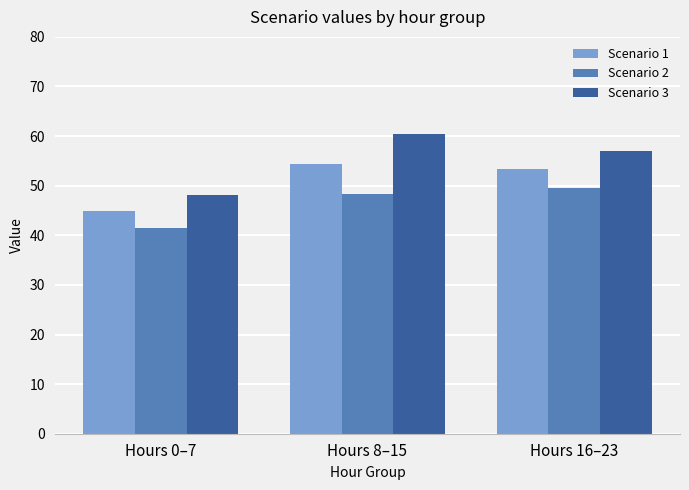

At which category is the sum across all series the highest?

Hours 8–15